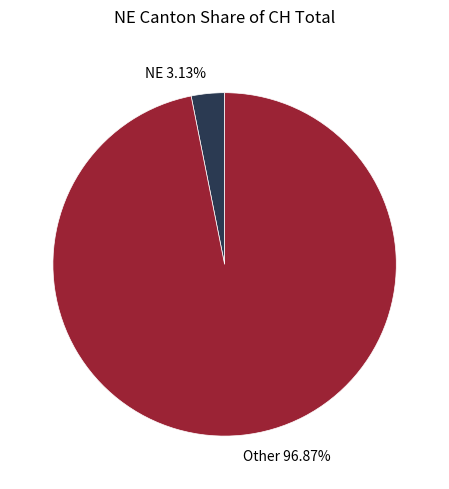

Is there a majority slice in this chart?

Yes